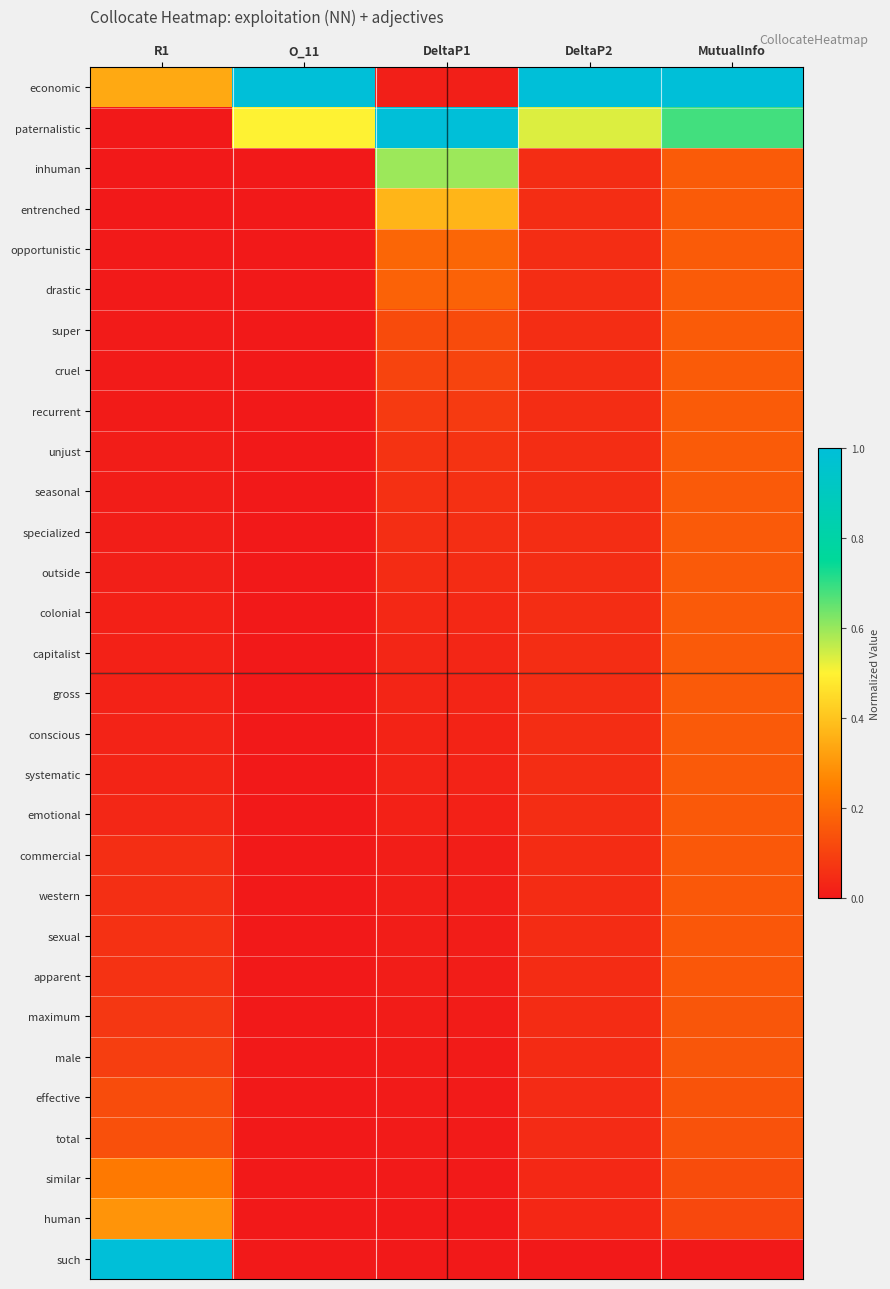

How many data points does each series have?

5